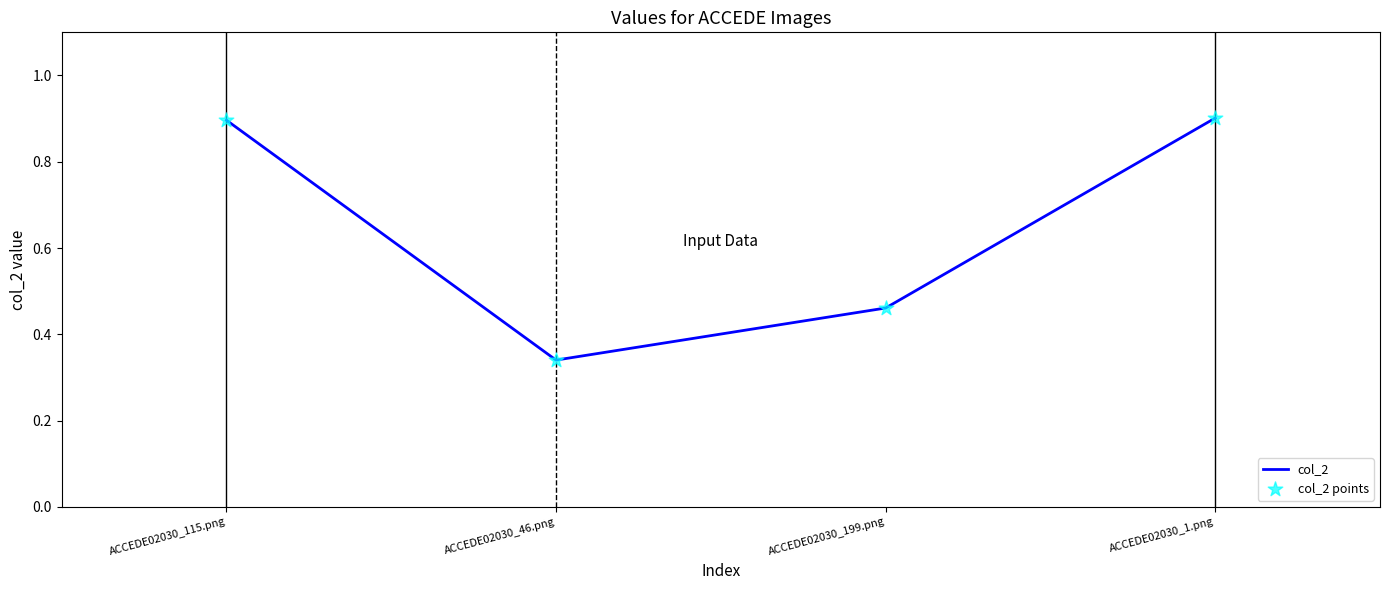

Where is the first local minimum?

ACCEDE02030_46.png